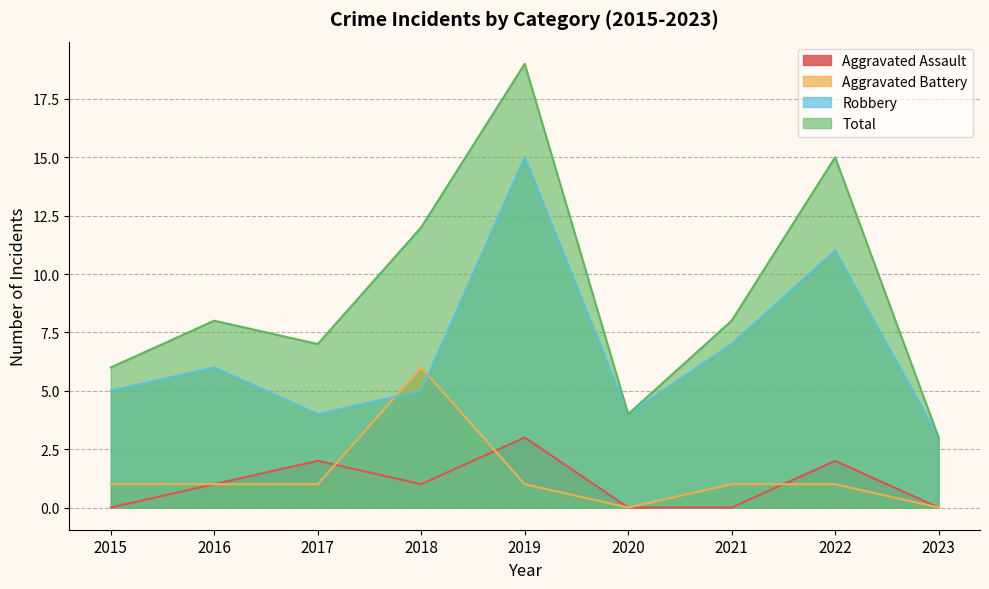

At which category is the sum across all series the highest?

2019